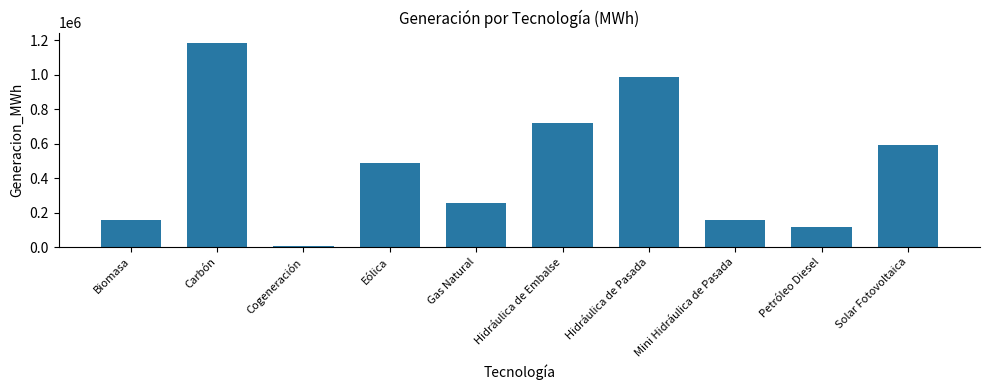

What is the average value?

466003.2